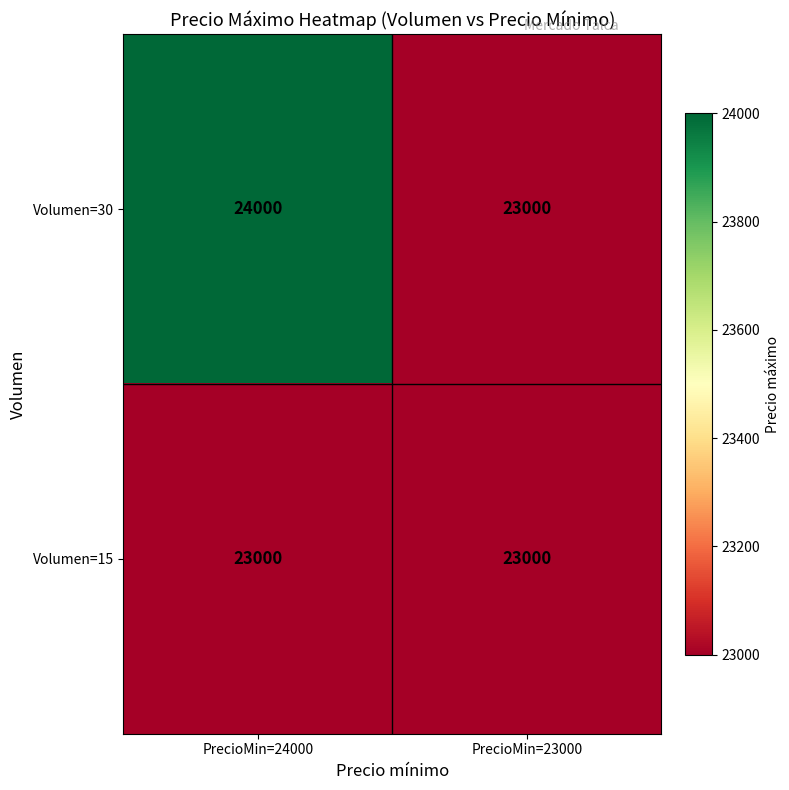

What value does the Volumen=15 series have at PrecioMin=23000?

23000